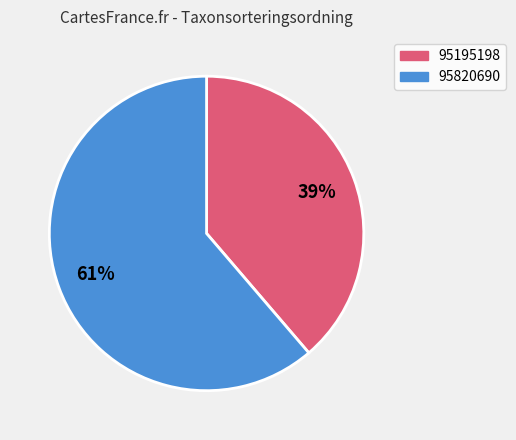

To the nearest percent, what is the combined percentage of 95195198 and 95820690?

100%